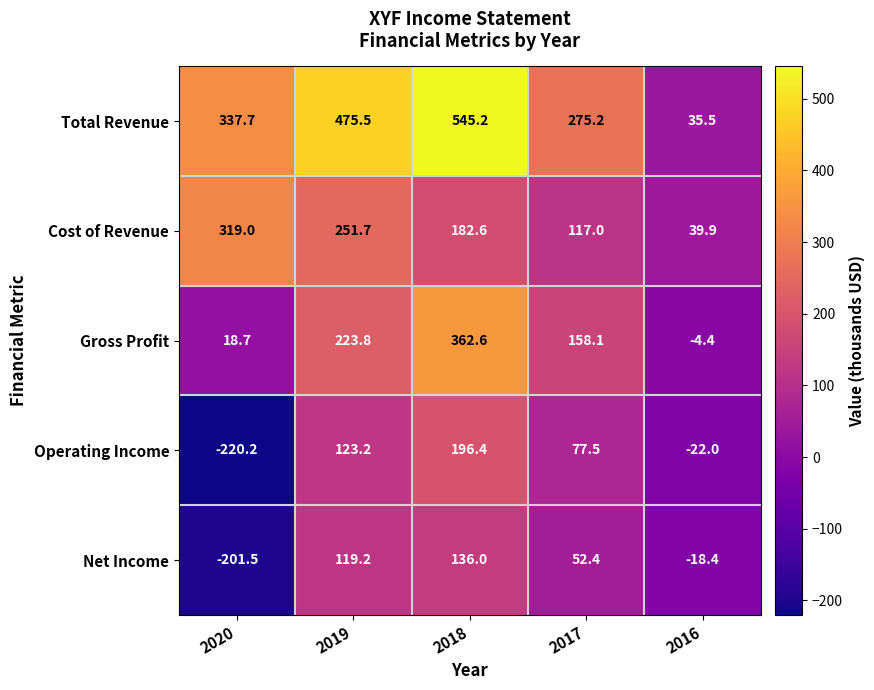

How many series are shown in this chart?

5